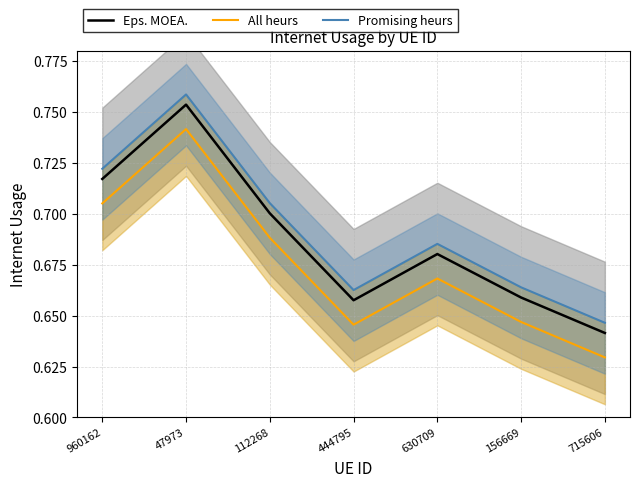

At which label does All heurs reach its minimum?

715606